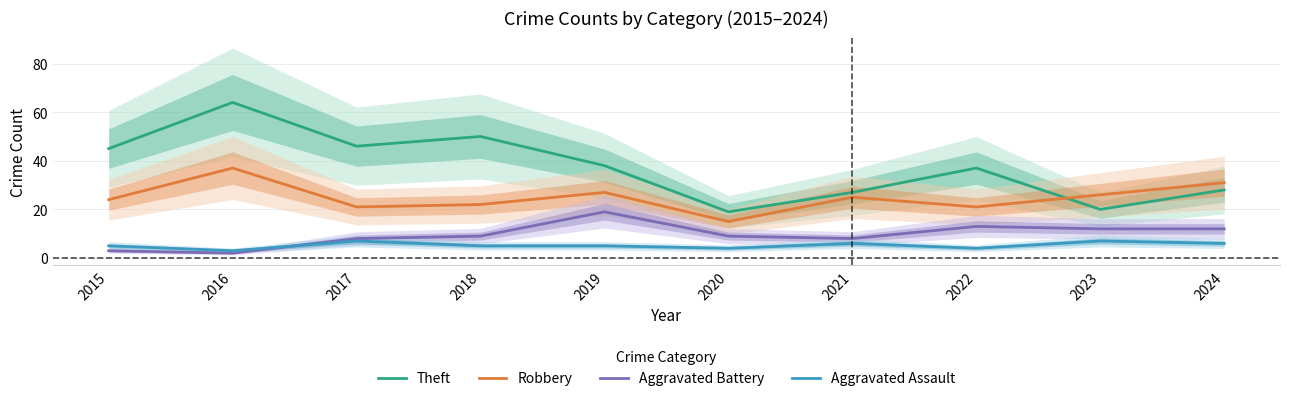

Is it true that Aggravated Battery equals 13 at 2018?

False